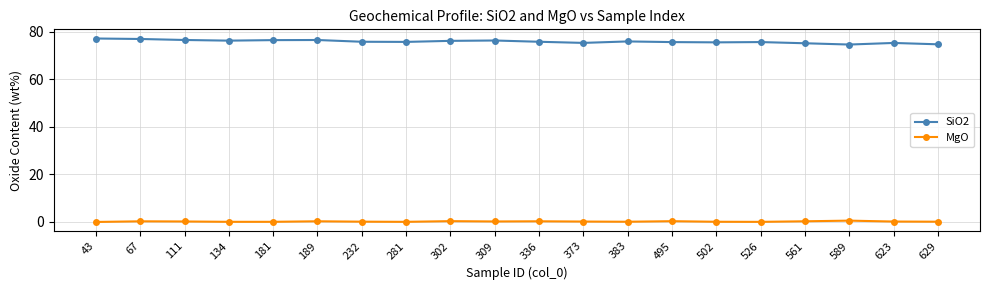

What is the approximate value of MgO at 526?

0.1